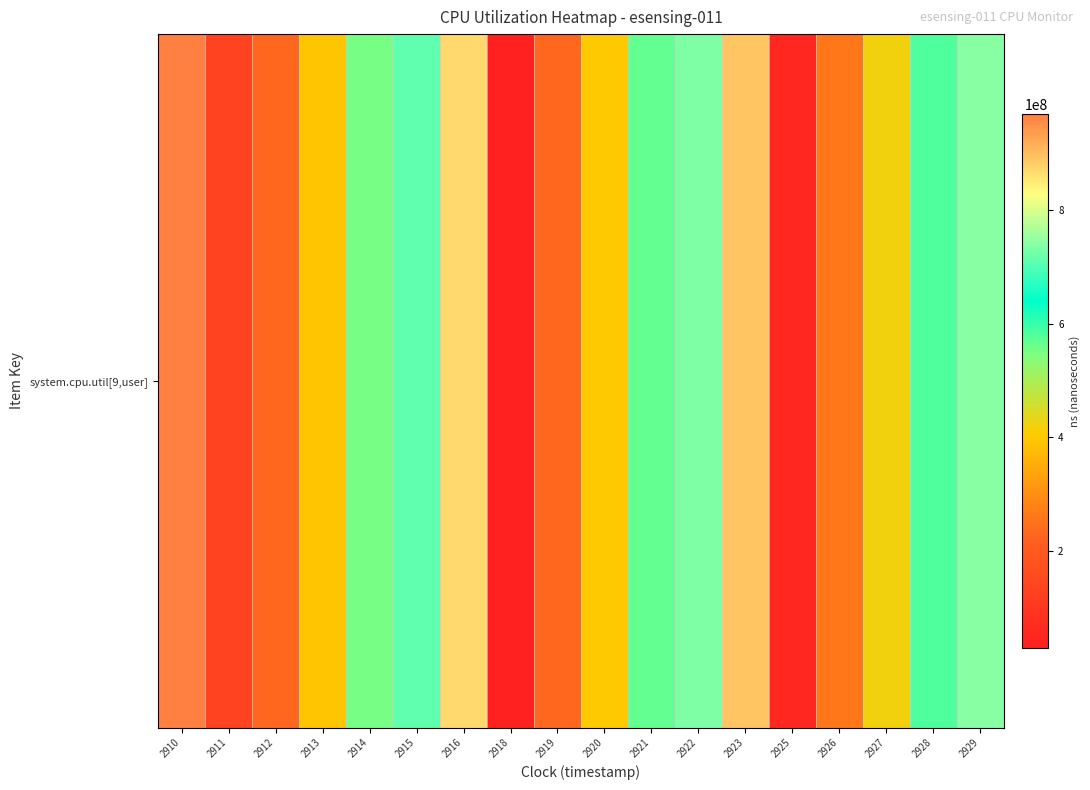

Count the number of values greater than 554409716.

8